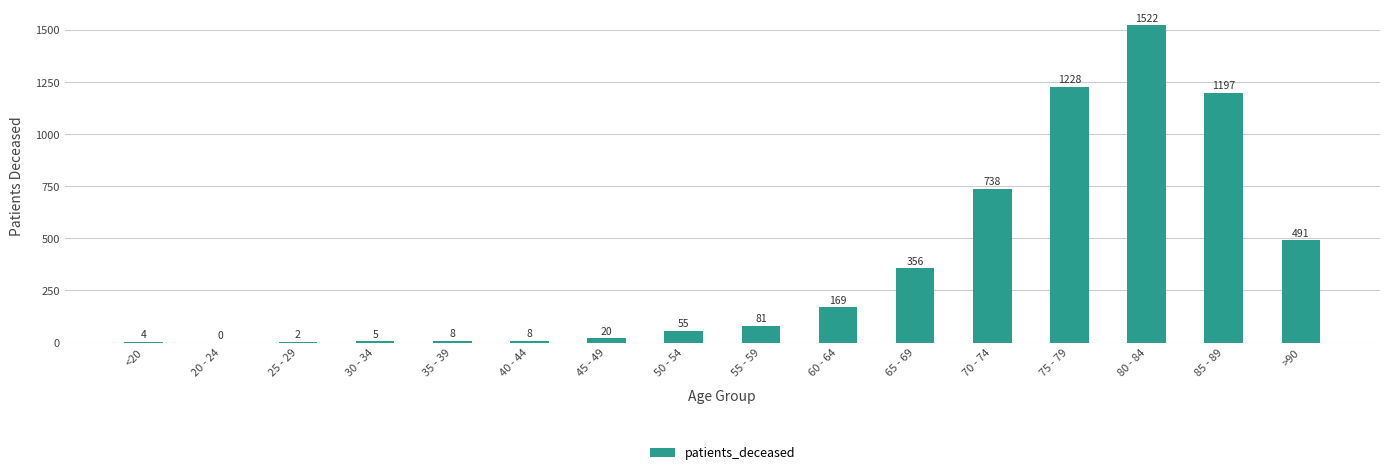

Which has a higher value, 70 - 74 or <20?

70 - 74